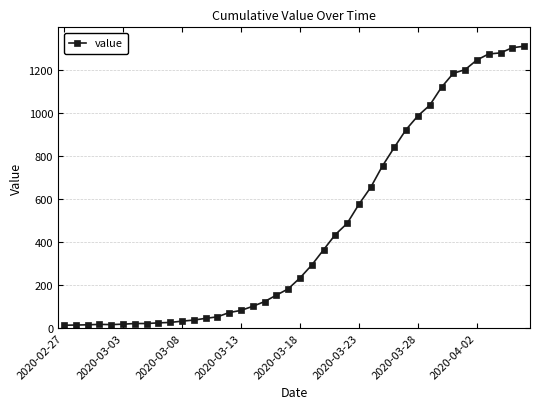

What is the sum of all values?

18584